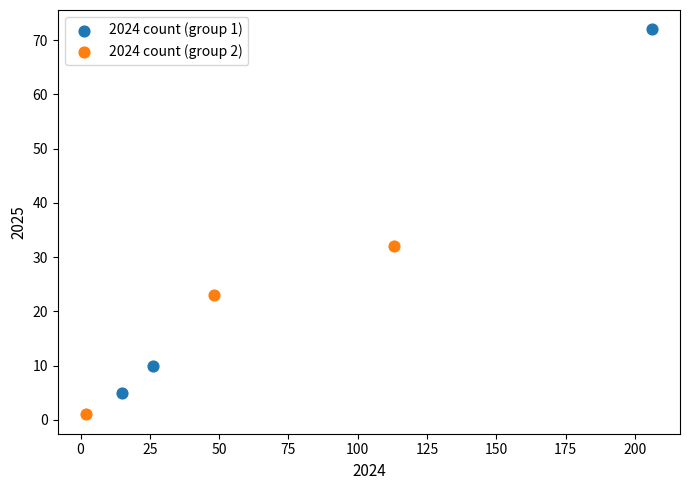

Which series has the widest spread of Y values?

2024 count (group 1)